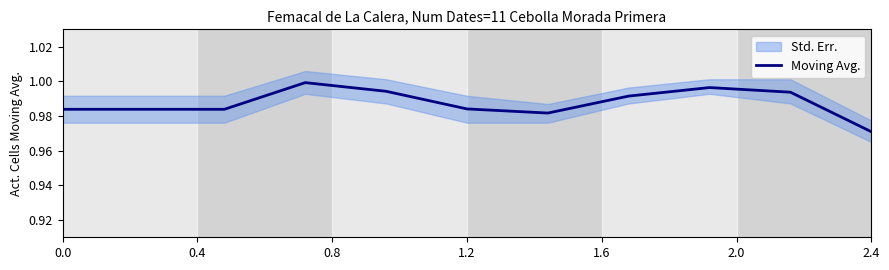

Where is Moving Avg. nearest to the value 0?

2.4